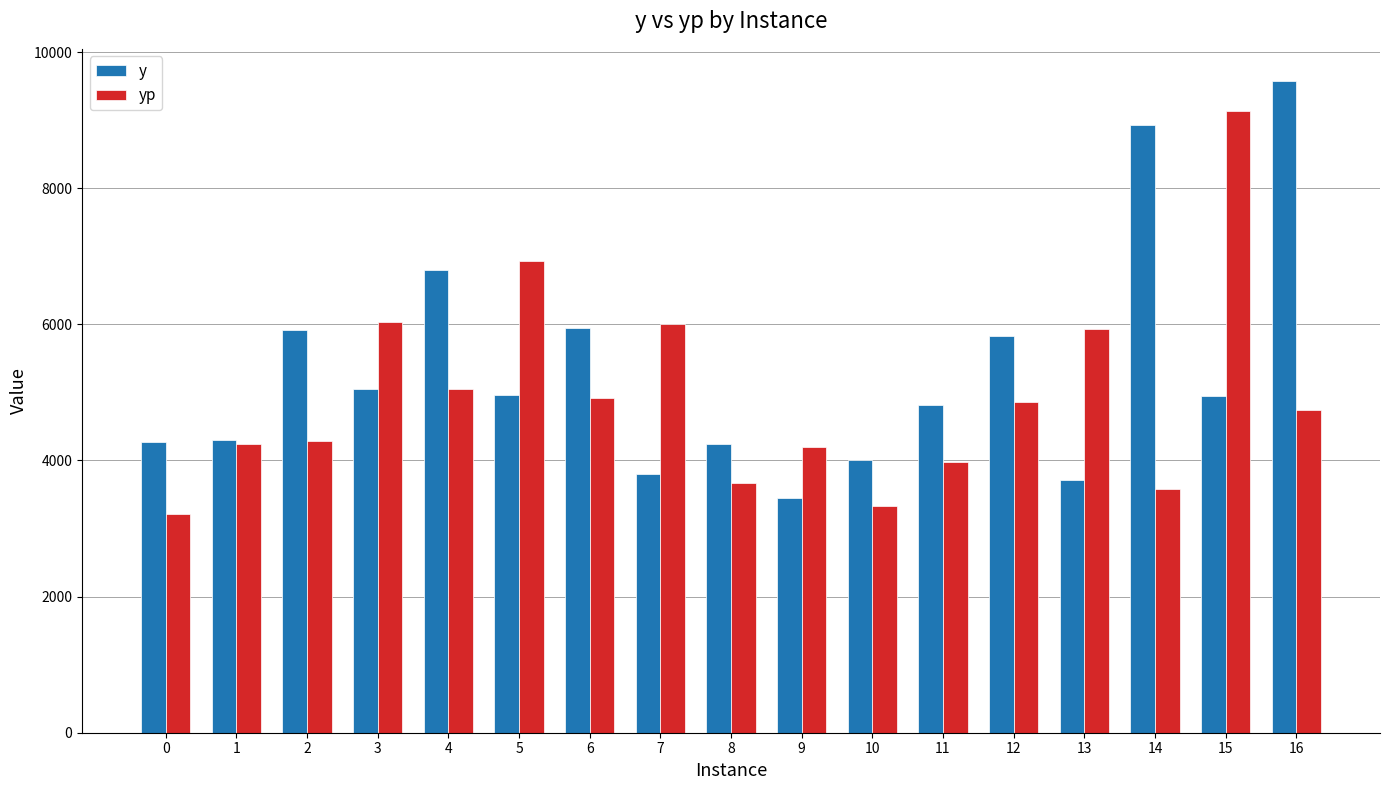

What is the sum of the yp values at 13 and 7?

11933.7